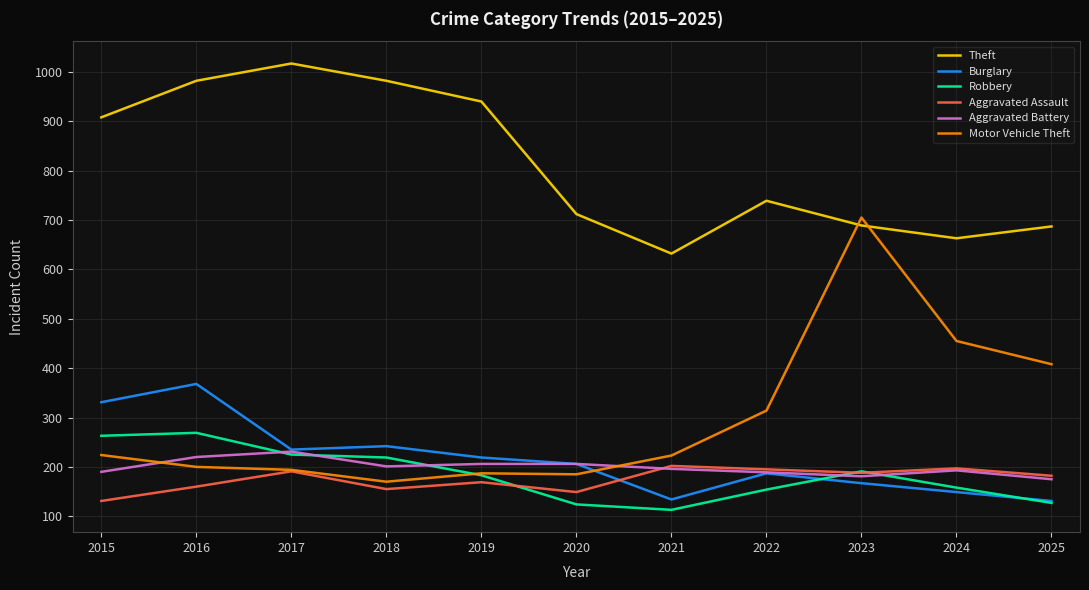

At which label does Theft reach its peak?

2017